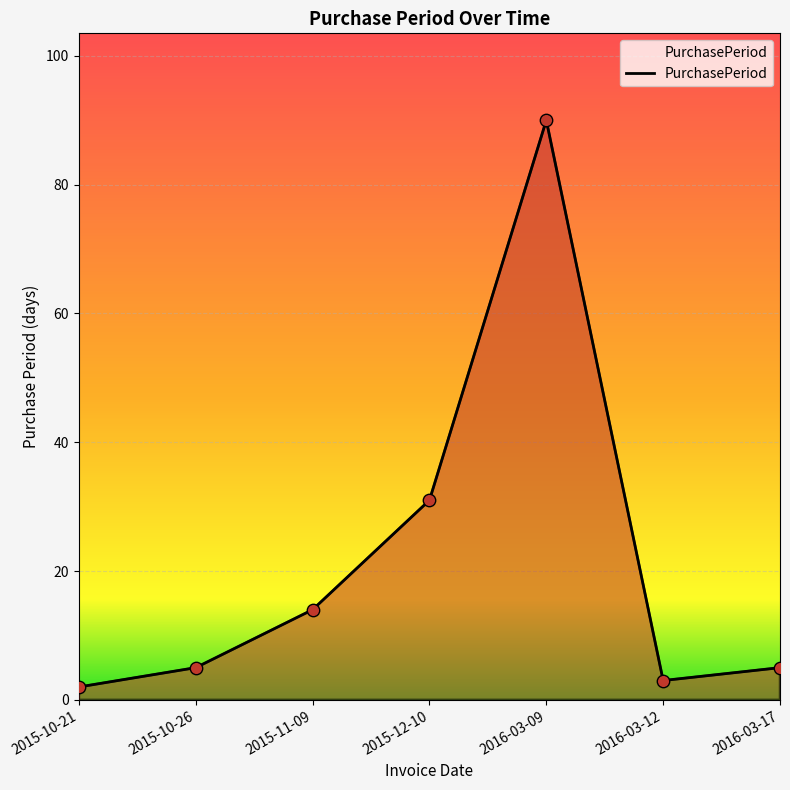

Approximately how many times larger is the value at 2015-11-09 compared to 2016-03-09?

0.2